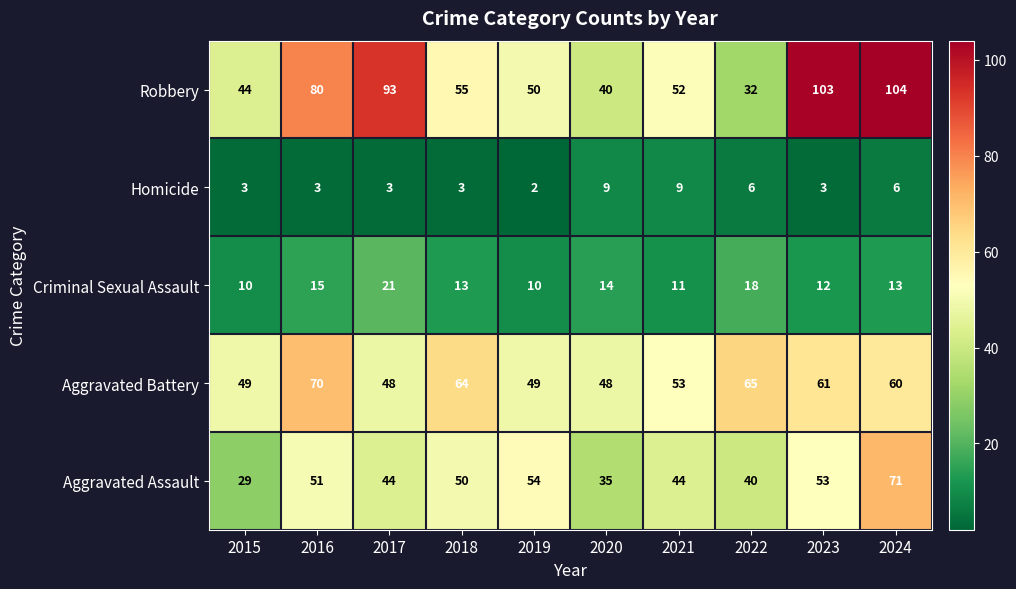

What is the sum of all Criminal Sexual Assault values?

137